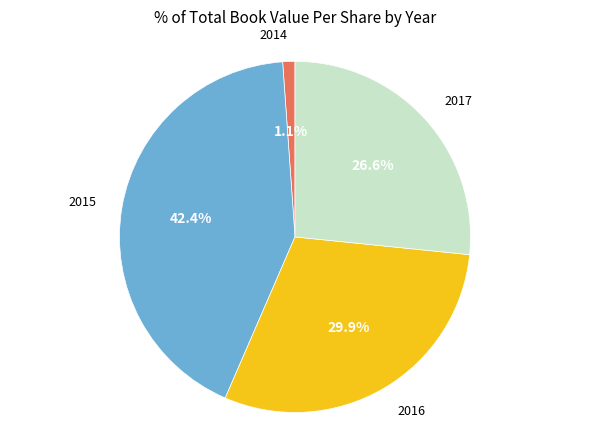

To the nearest percent, what is the difference between the largest and smallest slice percentages?

41%